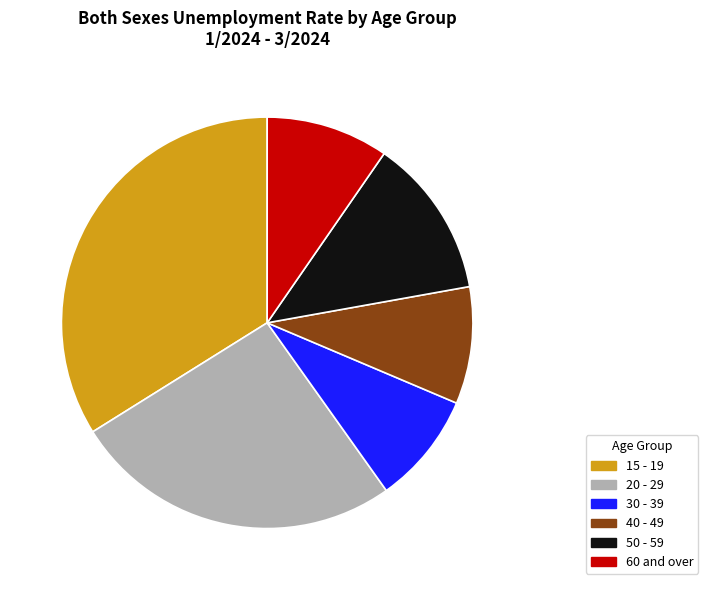

Do 15 - 19 and 30 - 39 together represent more than half of the pie?

No